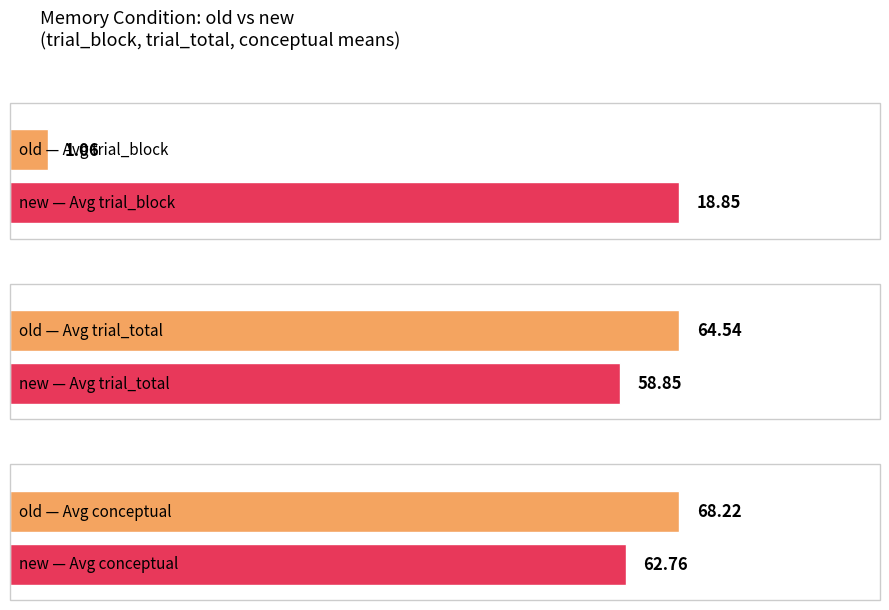

How many data points does each series have?

3